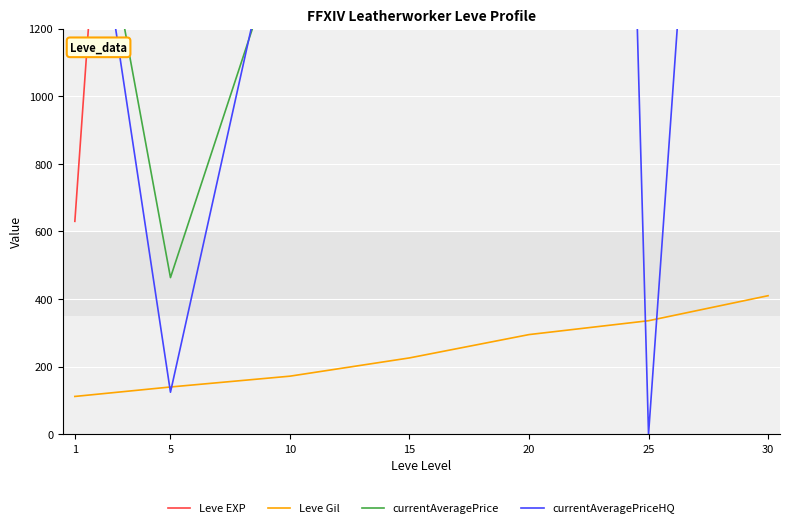

How many times do currentAveragePrice and currentAveragePriceHQ cross each other?

2